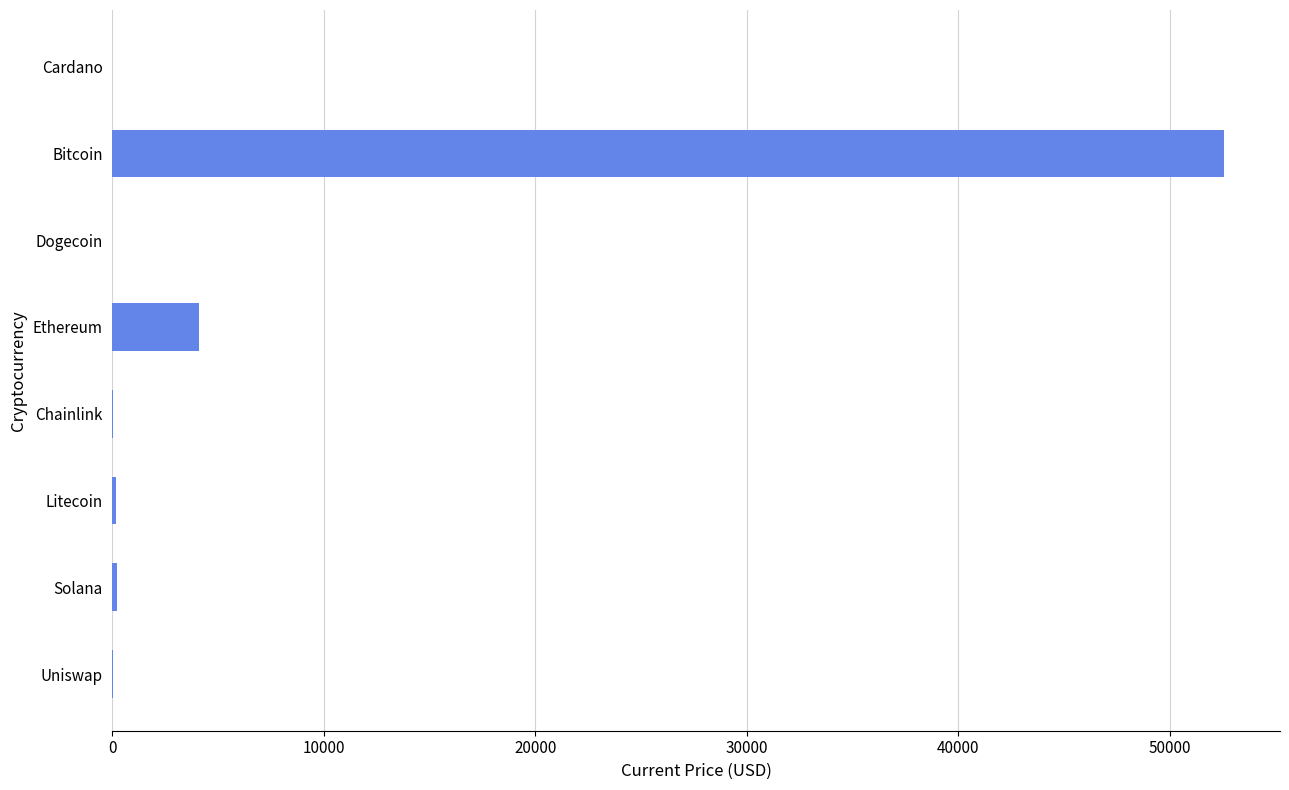

Where is the data nearest to the value 26295?

Ethereum